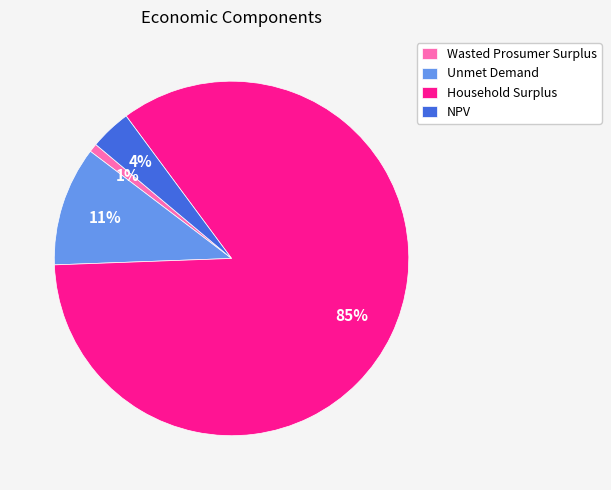

Between NPV and Unmet Demand, which is larger?

Unmet Demand